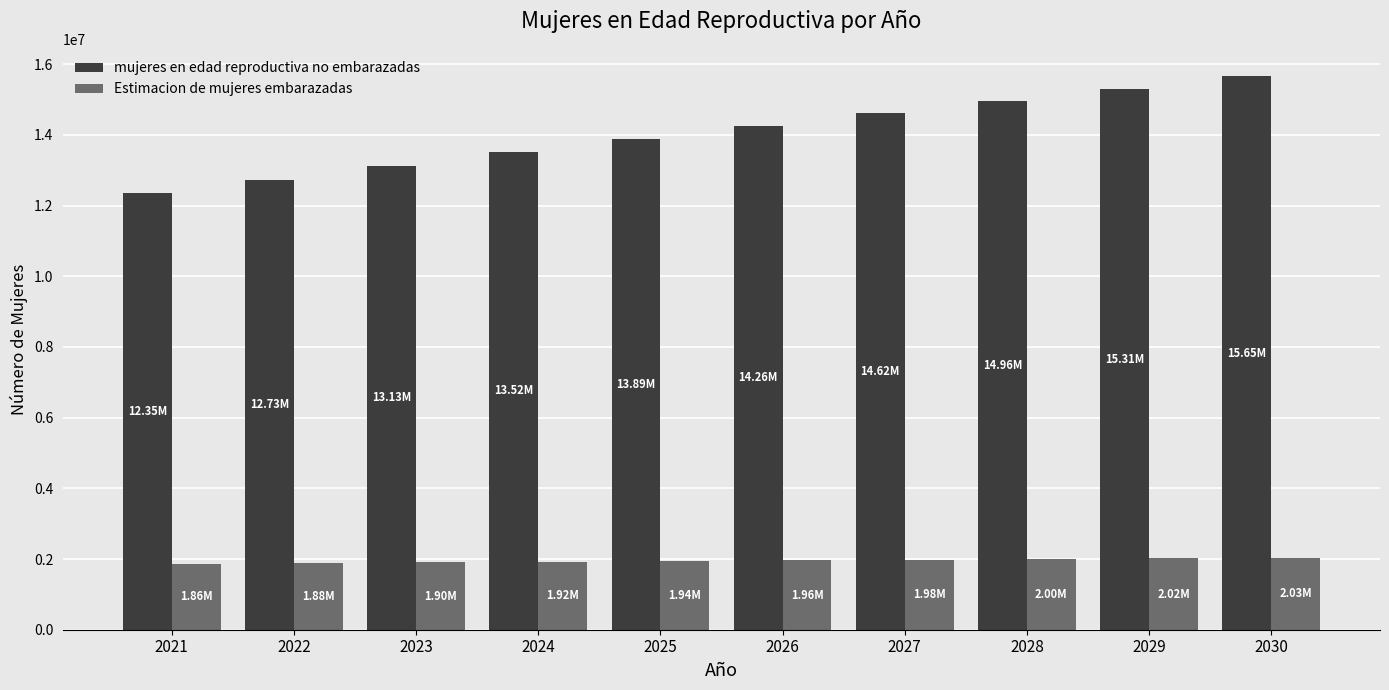

What is the difference between the highest and lowest values at 2030?

13617805.0